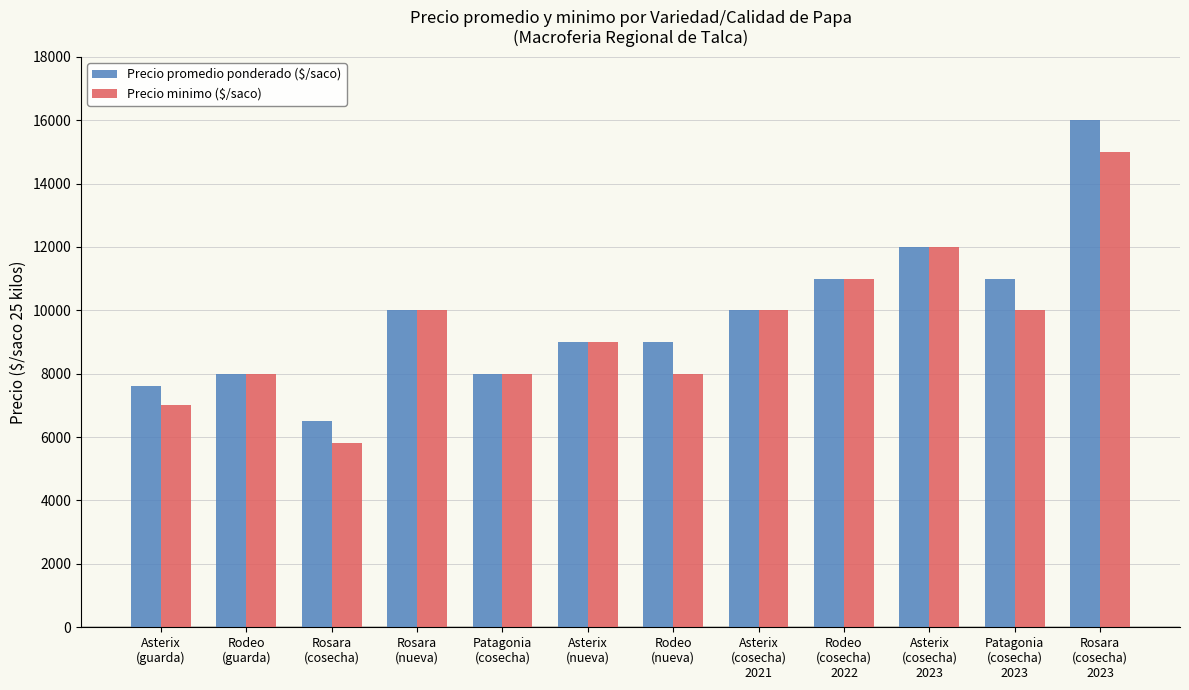

What is the difference between the second highest and minimum values in the Precio minimo ($/saco) series?

6200